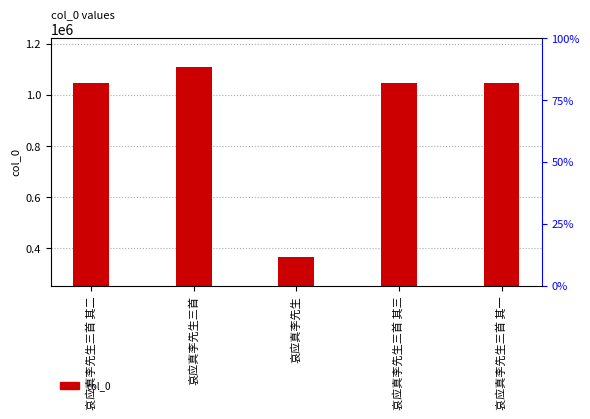

What is the change in value from 哀应真李先生 to 哀应真李先生三首 其一?

+679931